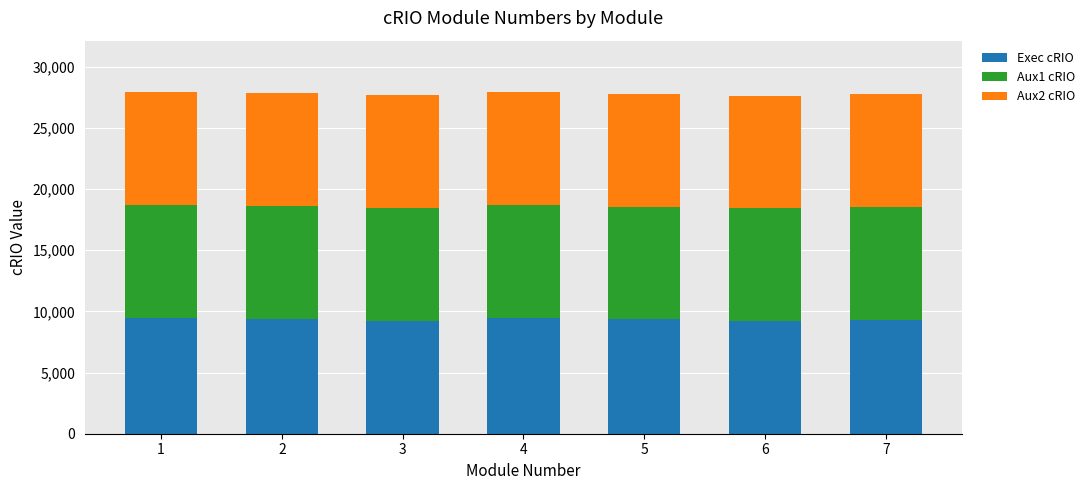

What is the total value across all series at 3?

27683